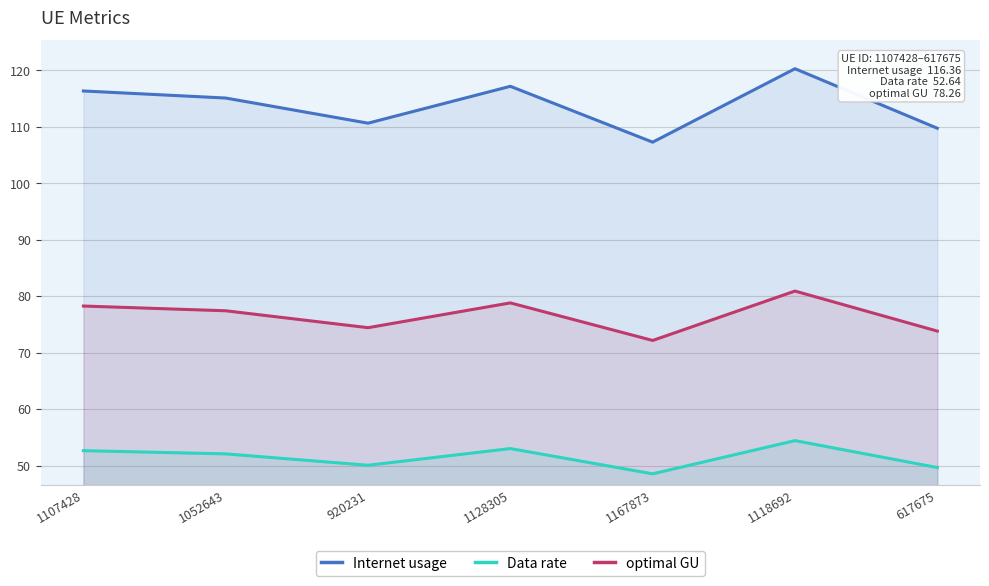

The Internet usage series shows 110.7 at 920231. True or false?

True